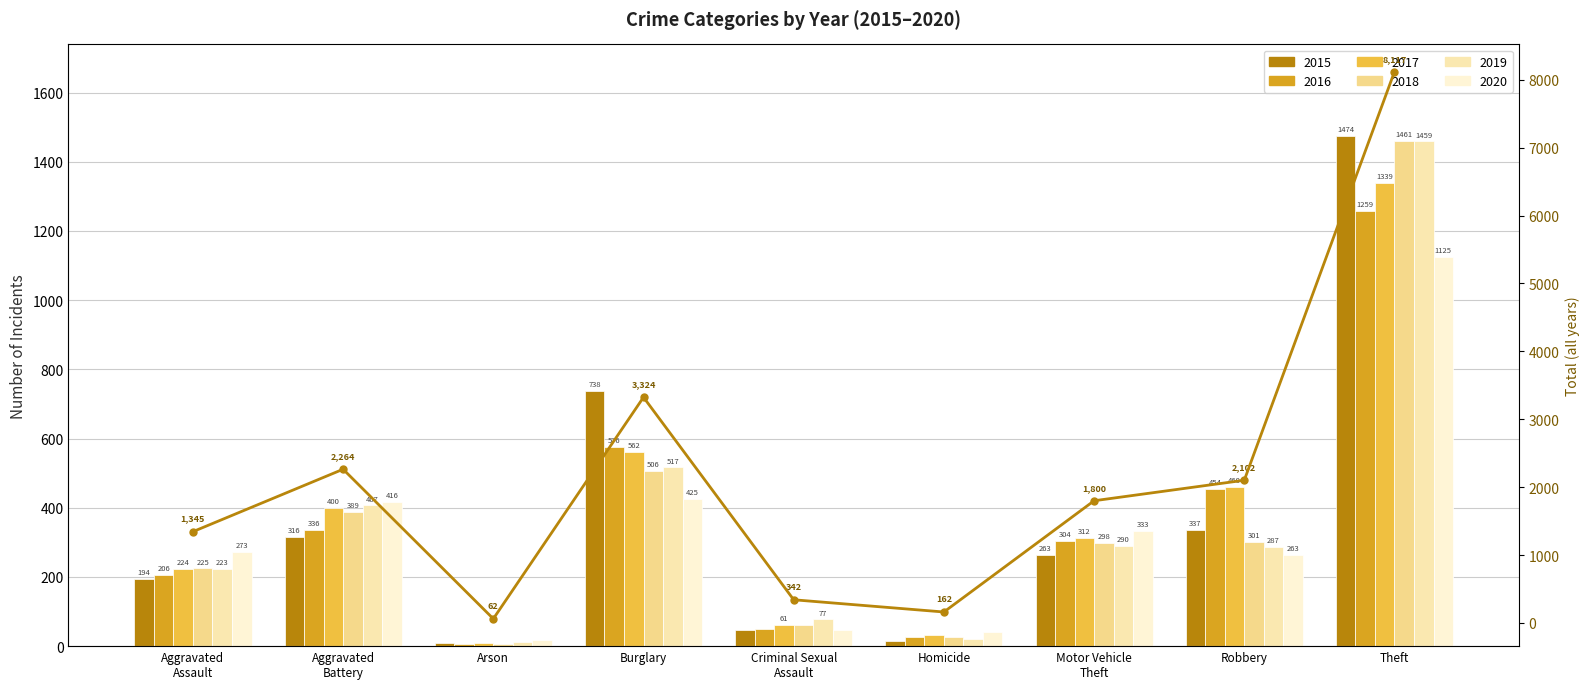

Reading left to right, extract all data points from this chart.

1345	2264	62	3324	342	162	1800	2102	8117